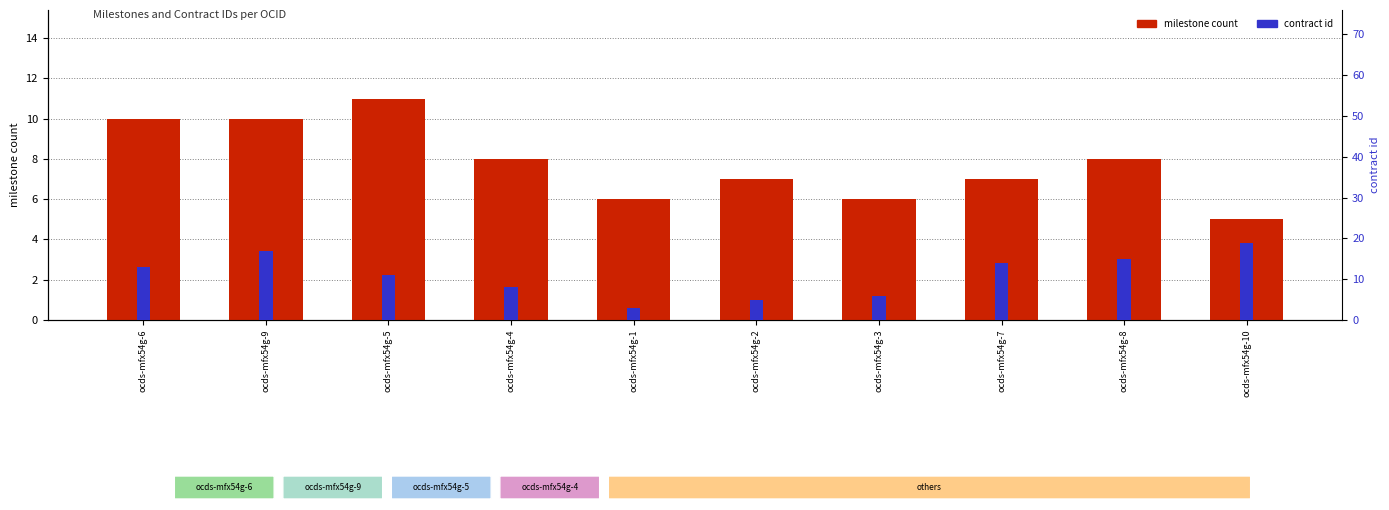

List the series in order of their peak value, lowest first.

milestone count, contract id